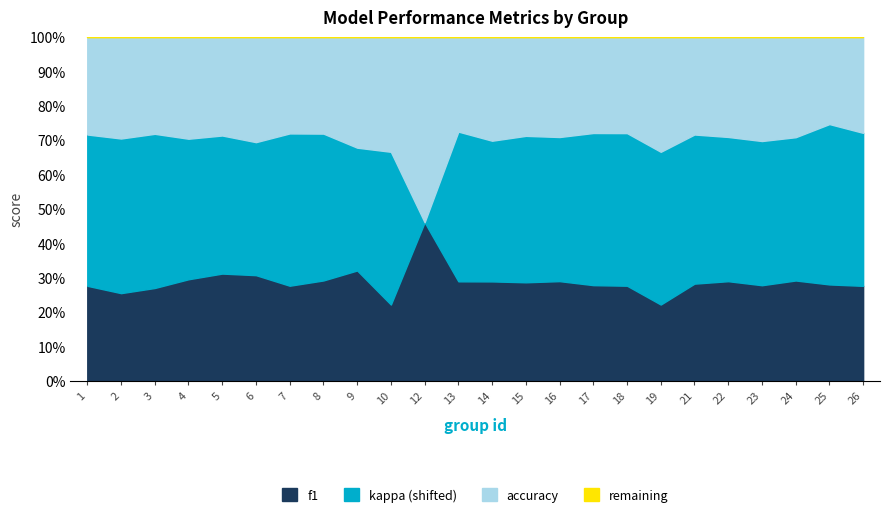

Which category has the highest value in the kappa series?

26